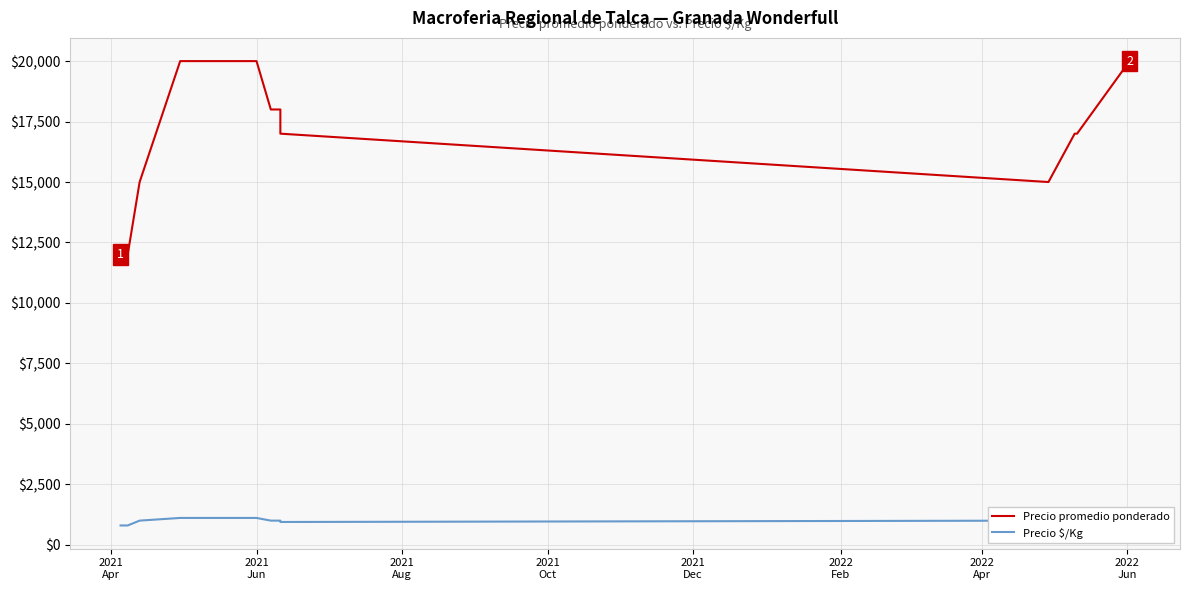

What is the label of the 3rd point from the left?

2021
Aug